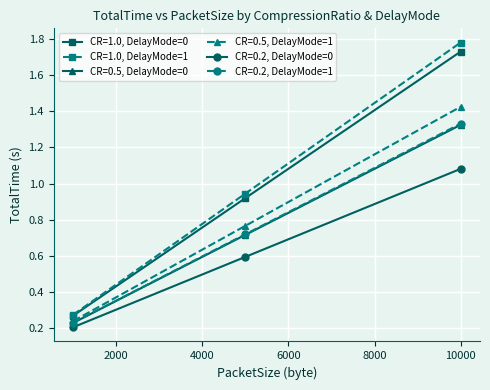

Which series has the widest spread of values?

CR=1.0, DelayMode=1